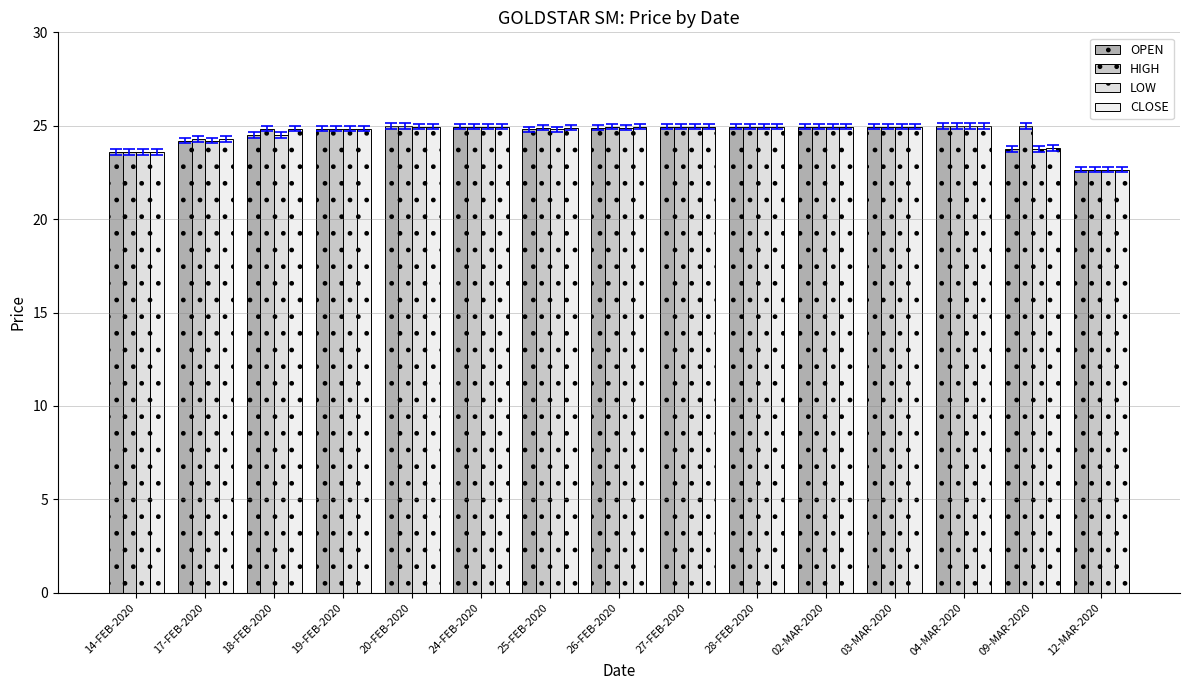

At which label is HIGH closest to 23?

12-MAR-2020